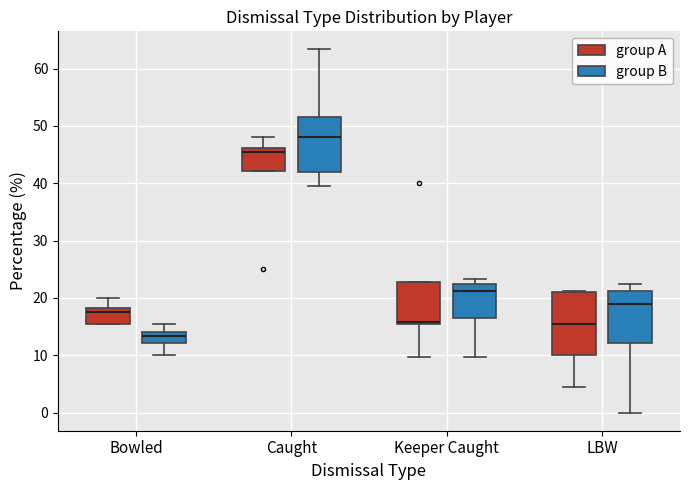

Reading left to right, transcribe this box plot: for each box, give where its median line is, the range the box spans, and where its two whiskers end, as read against the y-axis. The values are not printed on the chart, so give them approximately, as read against the axis.

Bowled (group A): median 18 (just below the box's upper edge), box 15 to 18, whiskers 15 to 20
Bowled (group B): median 13, box 12 to 14, whiskers 10 to 15
Caught (group A): median 45, box 42 to 46, whiskers 42 to 48
Caught (group B): median 48, box 42 to 52, whiskers 40 to 63
Keeper Caught (group A): median 16, box 15 to 23, whiskers 10 to 23
Keeper Caught (group B): median 21, box 16 to 22, whiskers 10 to 23
LBW (group A): median 15, box 10 to 21, whiskers 5 to 21
LBW (group B): median 19, box 12 to 21, whiskers 0 to 22